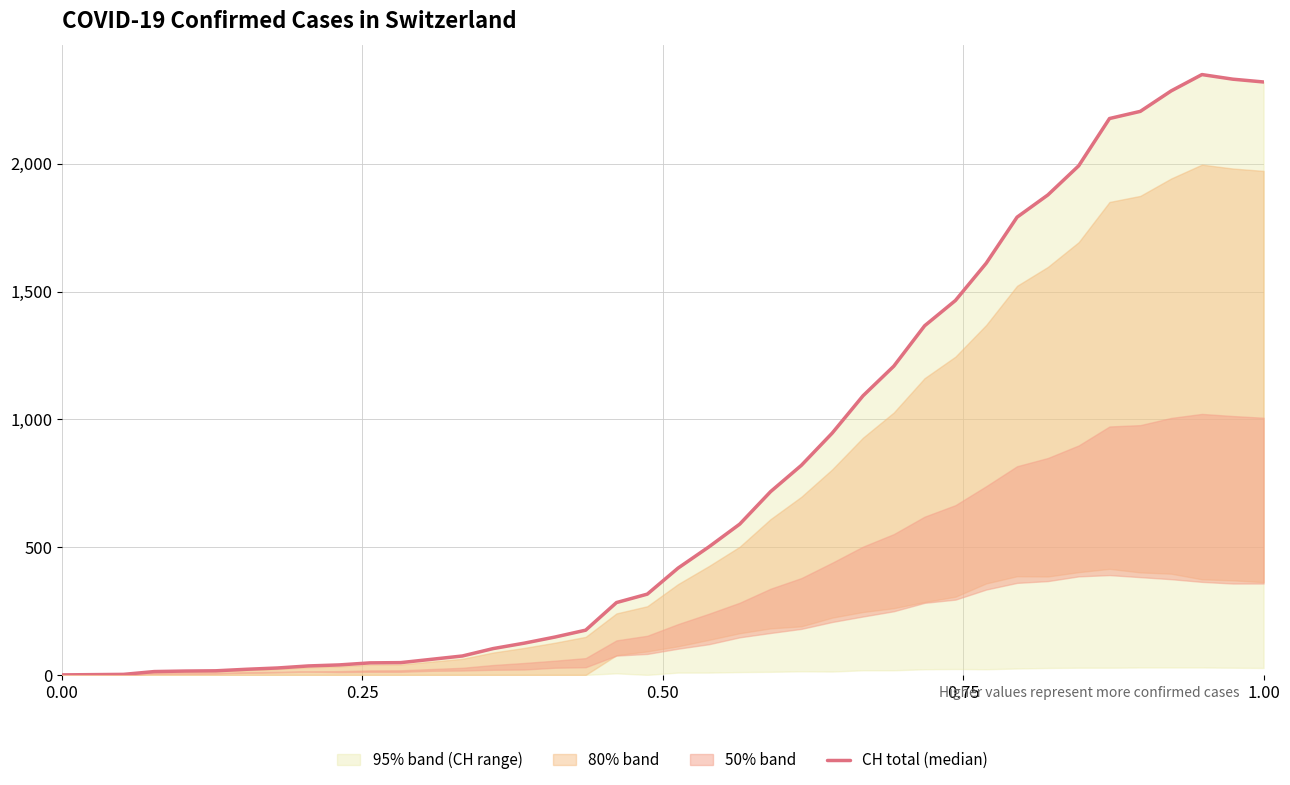

How many interior local peaks (higher than both neighbors) does the data have?

1